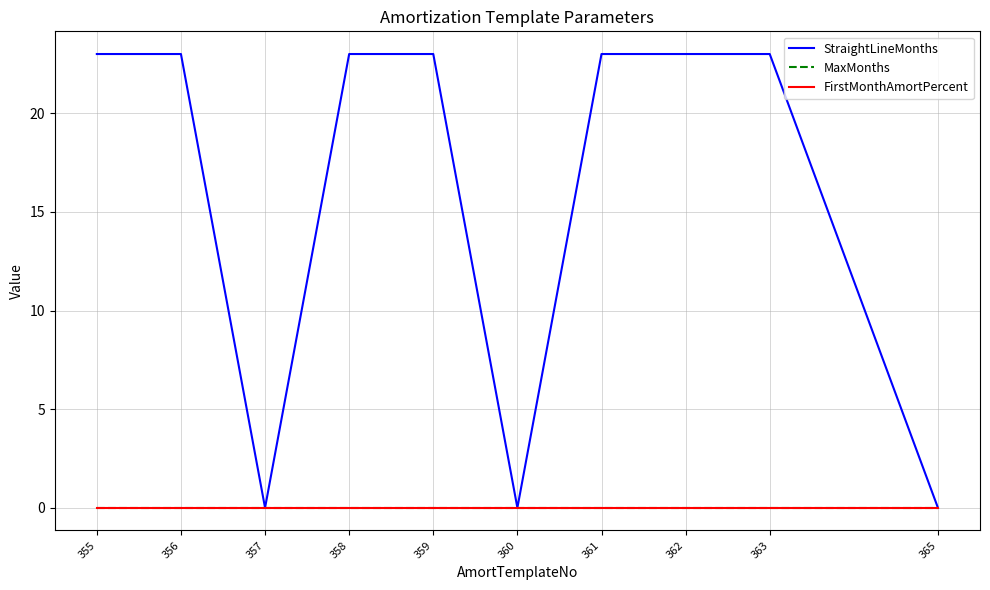

Does the chart display data point markers on the line(s)?

No